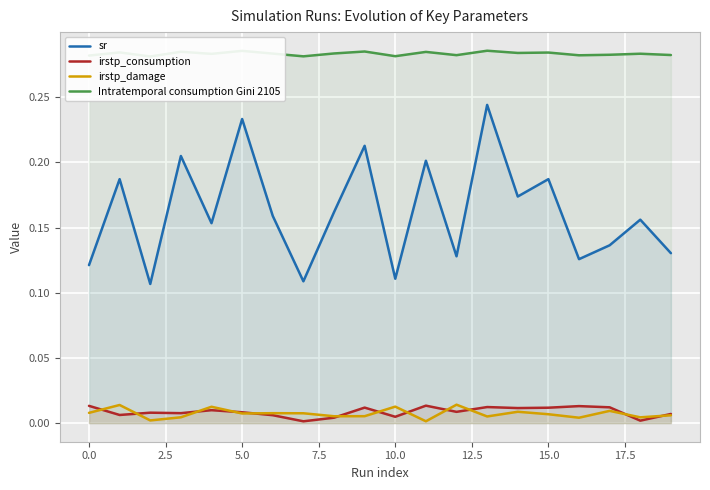

True or false: sr and irstp_consumption intersect in this chart.

False